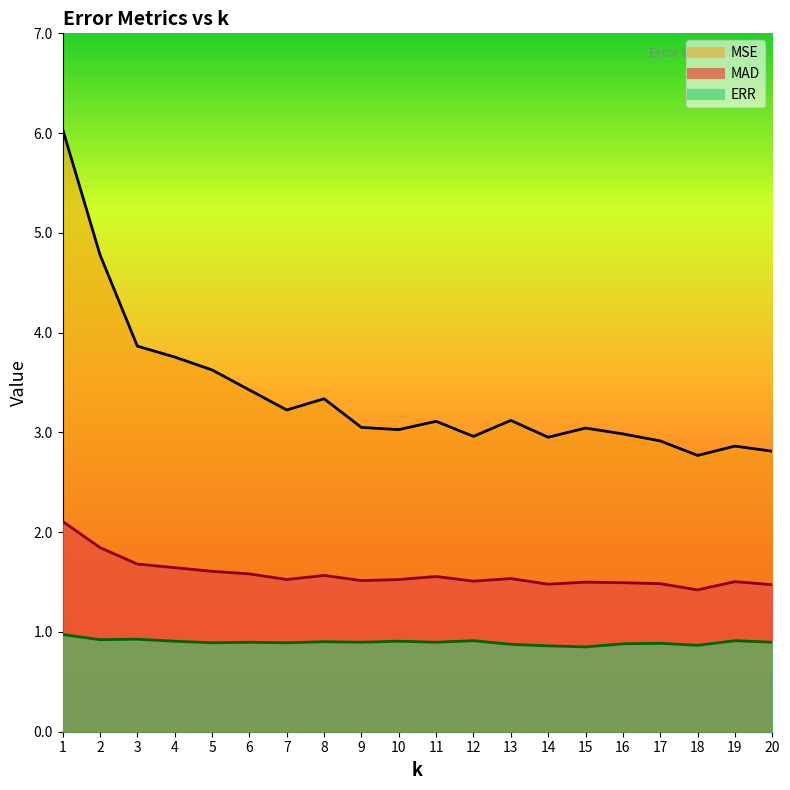

Reading right to left, extract all data points from this chart.

MAD: 20=1.5	19=1.5	18=1.4	17=1.5	16=1.5	15=1.5	14=1.5	13=1.5	12=1.5	11=1.6	10=1.5	9=1.5	8=1.6	7=1.5	6=1.6	5=1.6	4=1.6	3=1.7	2=1.8	1=2.1
MSE: 20=2.8	19=2.9	18=2.8	17=2.9	16=3.0	15=3.0	14=3.0	13=3.1	12=3.0	11=3.1	10=3.0	9=3.0	8=3.3	7=3.2	6=3.4	5=3.6	4=3.8	3=3.9	2=4.8	1=6.0
ERR: 20=0.9	19=0.9	18=0.9	17=0.9	16=0.9	15=0.9	14=0.9	13=0.9	12=0.9	11=0.9	10=0.9	9=0.9	8=0.9	7=0.9	6=0.9	5=0.9	4=0.9	3=0.9	2=0.9	1=1.0